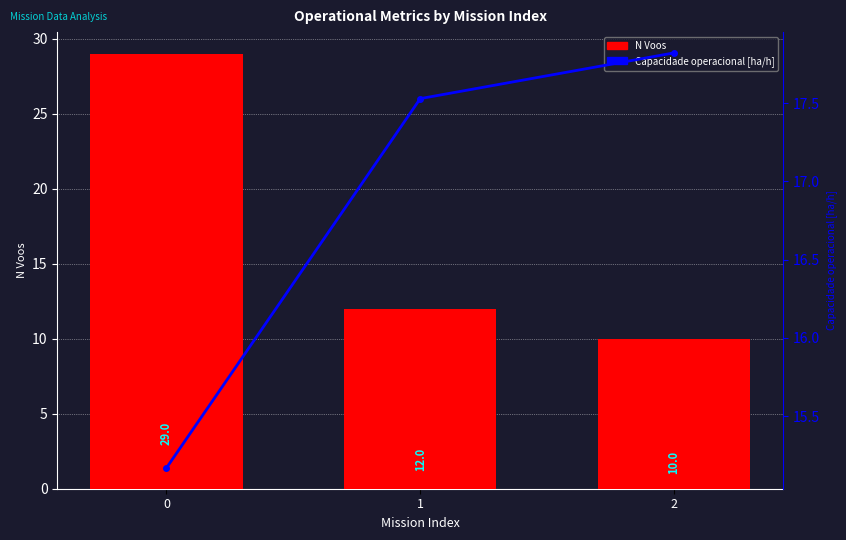

List the series in order of their overall mean, highest first.

N Voos, Capacidade operacional [ha/h]